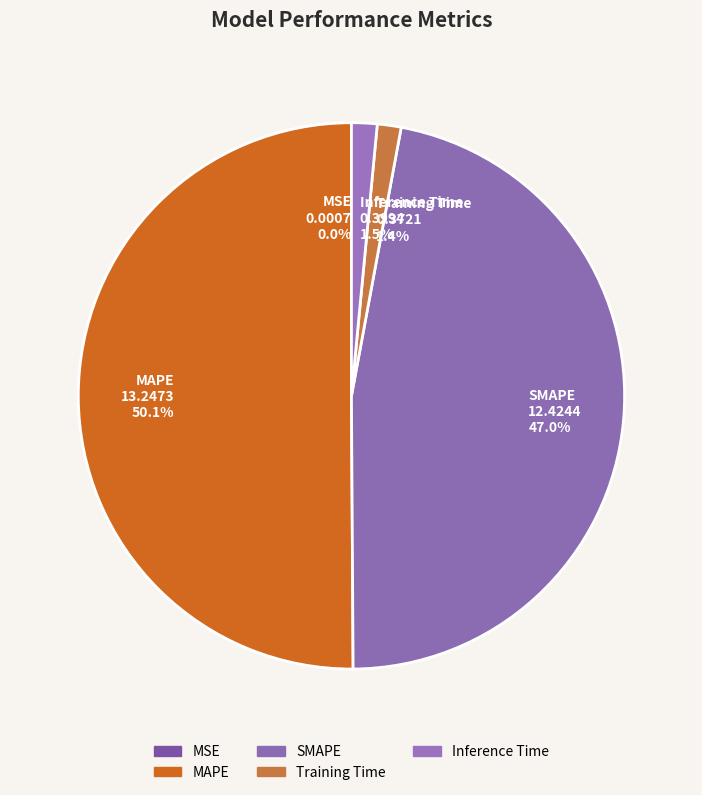

To the nearest percent, what is the difference between the Training Time and MAPE slice percentages?

49%